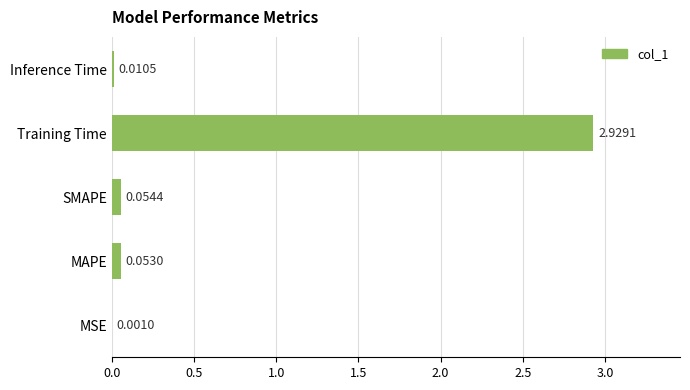

At which category does the chart reach its peak across all series?

Training Time